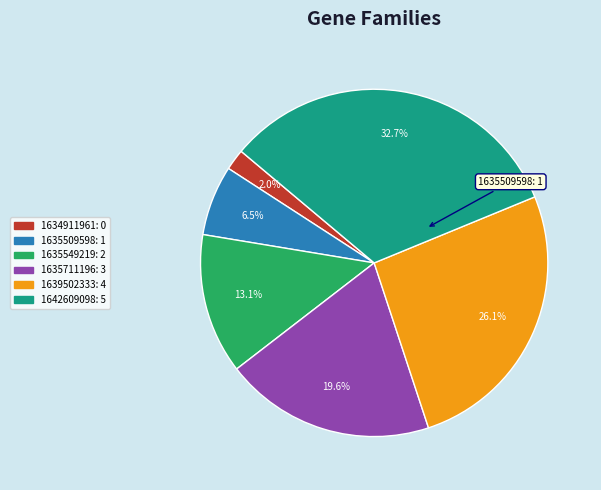

What percentage is NOT represented by 1639502333?

73.9%